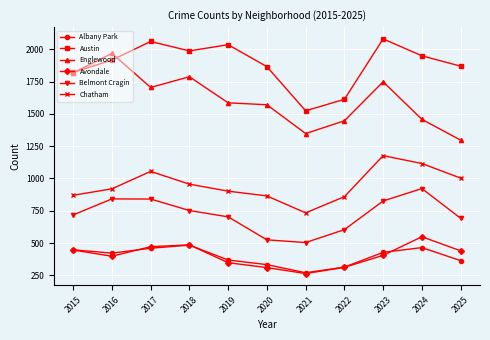

How many data points in Austin are less than 1917?

5